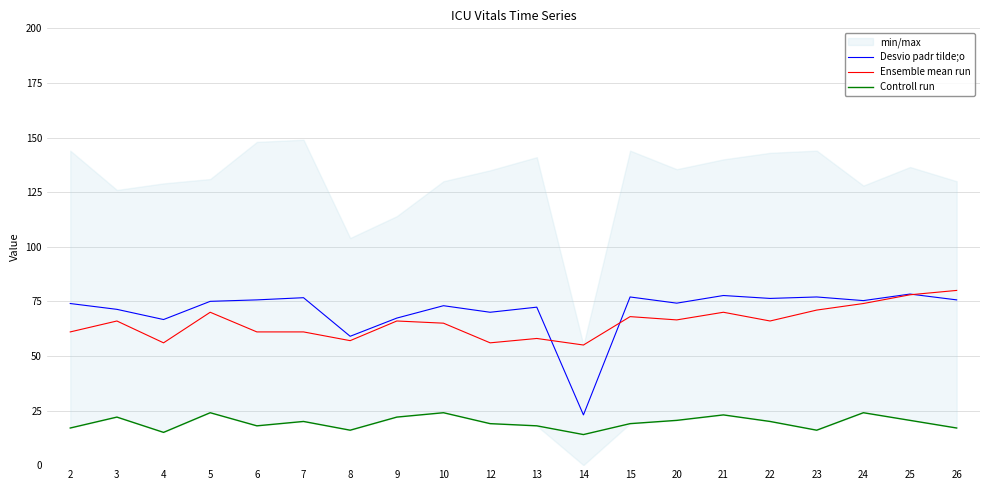

The value of Desvio padr tilde;o at 14 is 23.0. True or false?

True